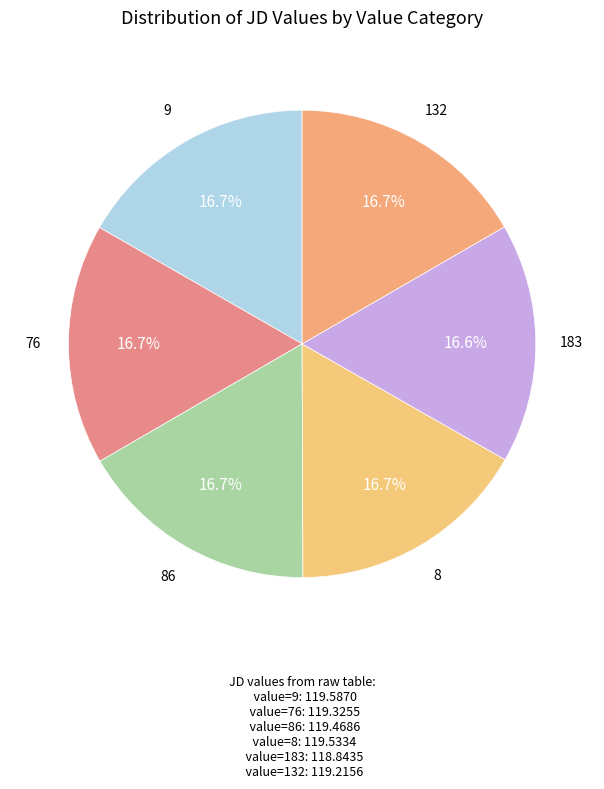

Which slice is the largest?

9